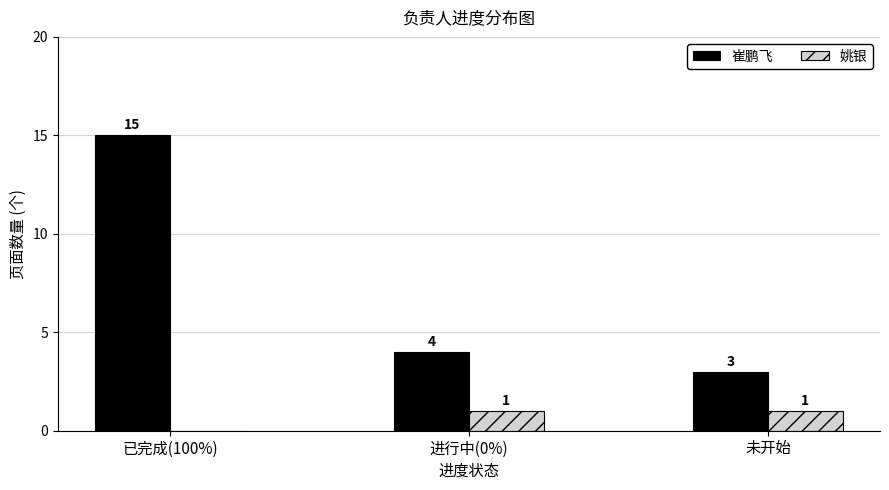

At which label does 崔鹏飞 first exceed 4?

已完成(100%)